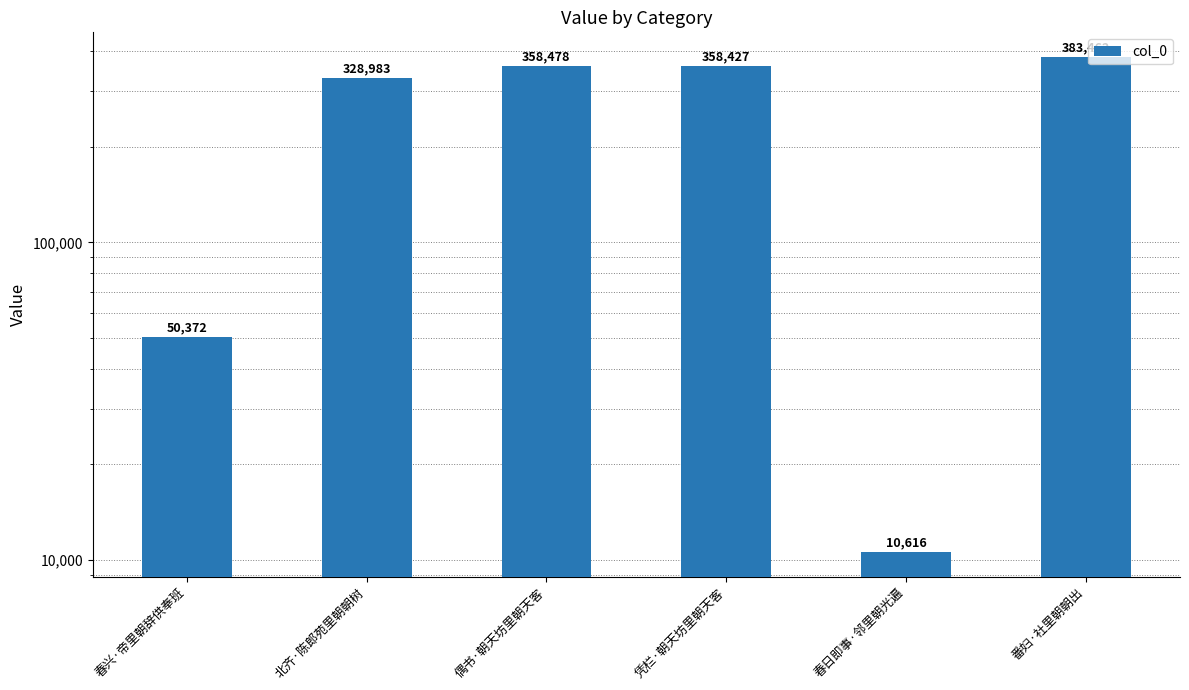

Reading left to right, transcribe all the data shown in this chart.

春兴·帝里朝辞供奉班=50372	北齐·陈郎苑里朝朝树=328983	偶书·朝天坊里朝天客=358478	凭栏·朝天坊里朝天客=358427	春日即事·邻里朝光遍=10616	番妇·社里朝朝出=383462